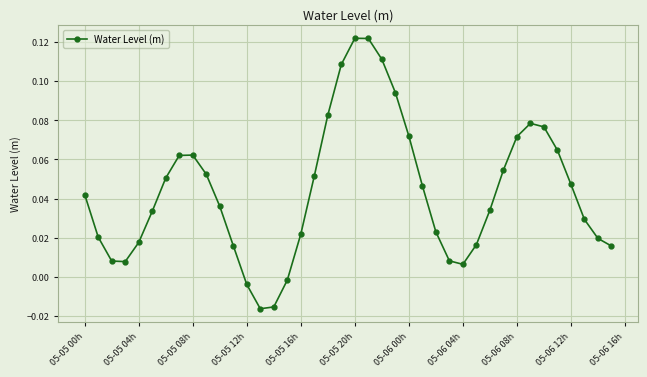

What is the sum of all values?

1.7